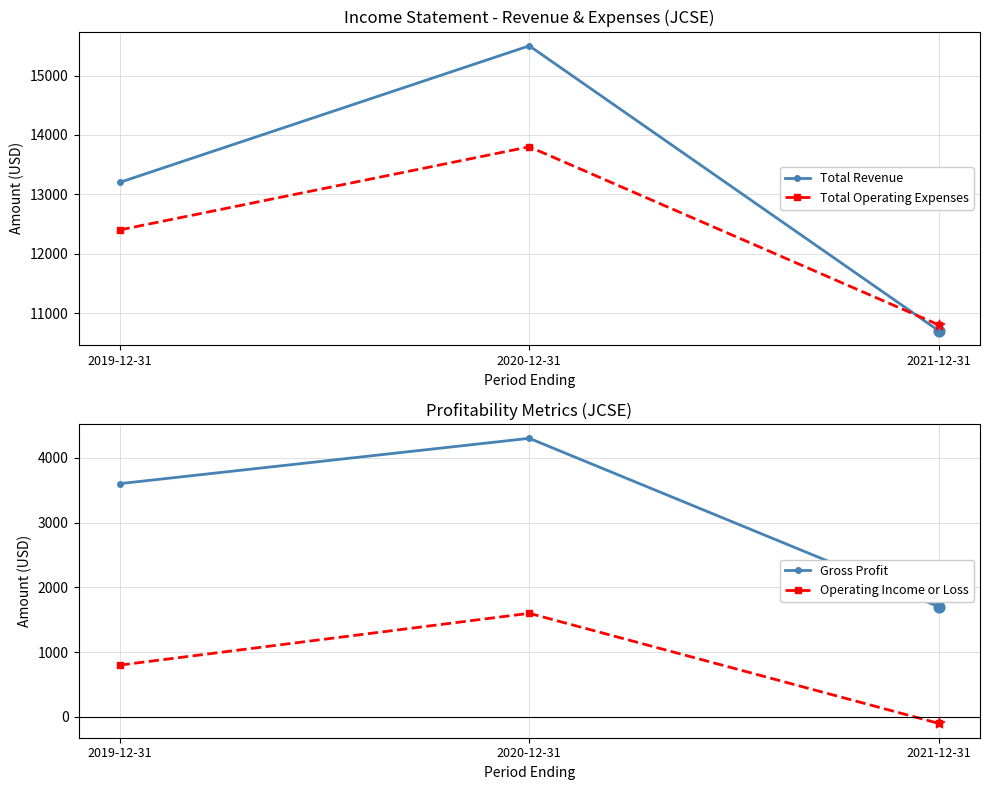

At how many categories does at least one series exceed 6523?

3